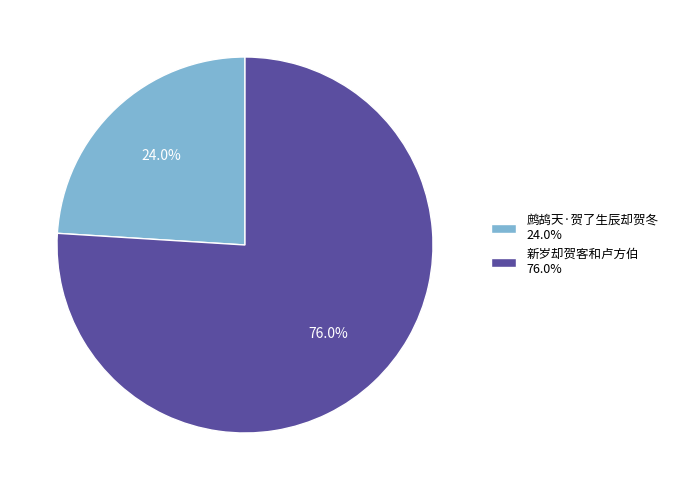

What percentage do 新岁却贺客和卢方伯 and 鹧鸪天·贺了生辰却贺冬 together represent?

100.0%